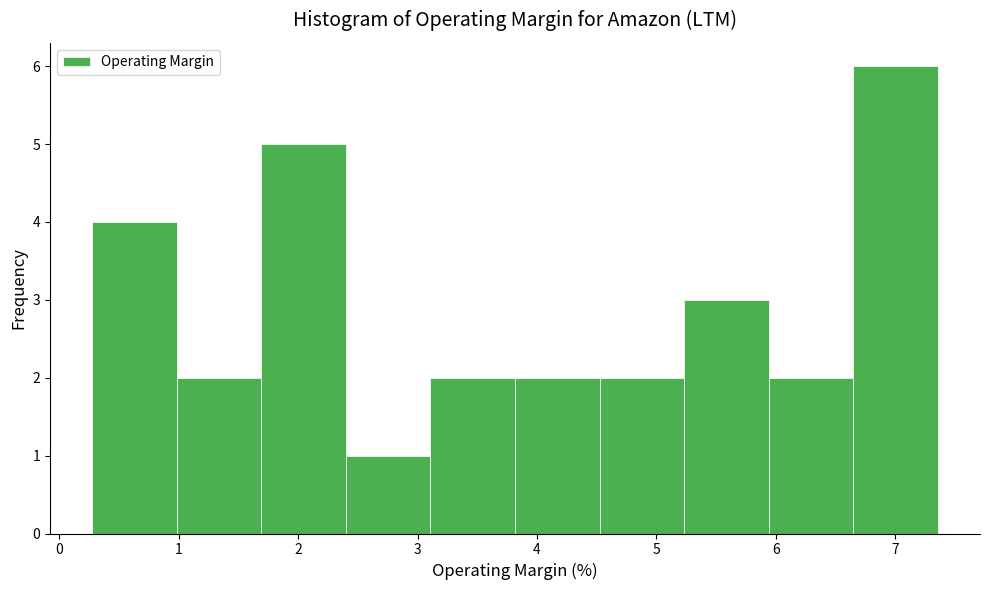

Over which range of the x-axis is the bar tallest?

6.6 to 7.4